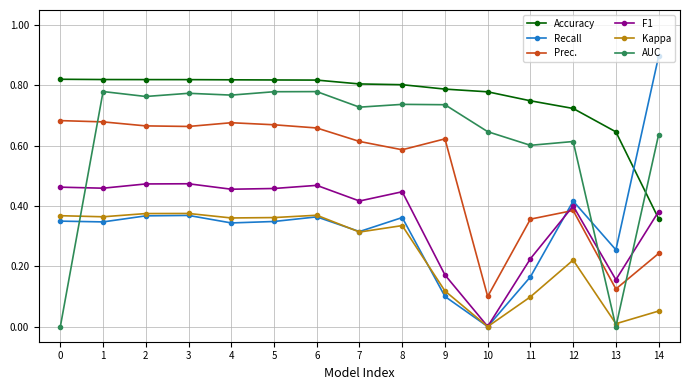

How many categories are shown in the chart?

15